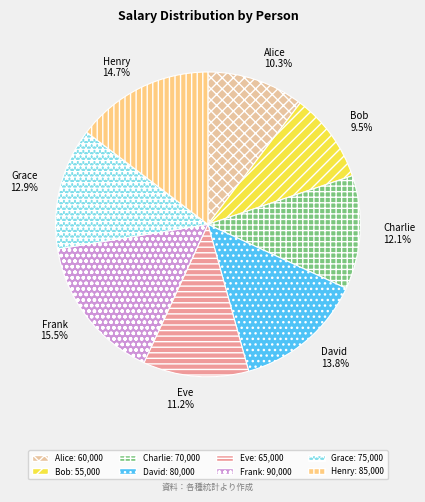

Count the number of slices in the pie.

8